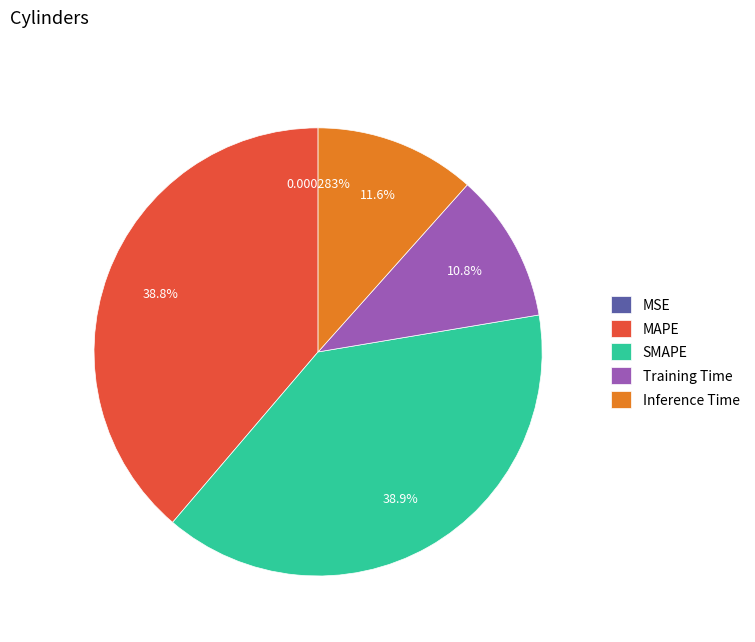

Does Training Time represent more than half of the total?

No